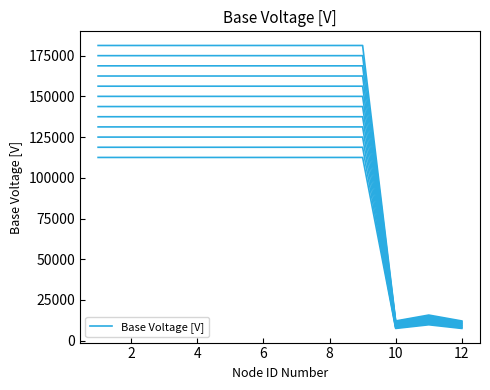

True or false: the data shows 189320 at 8.

False